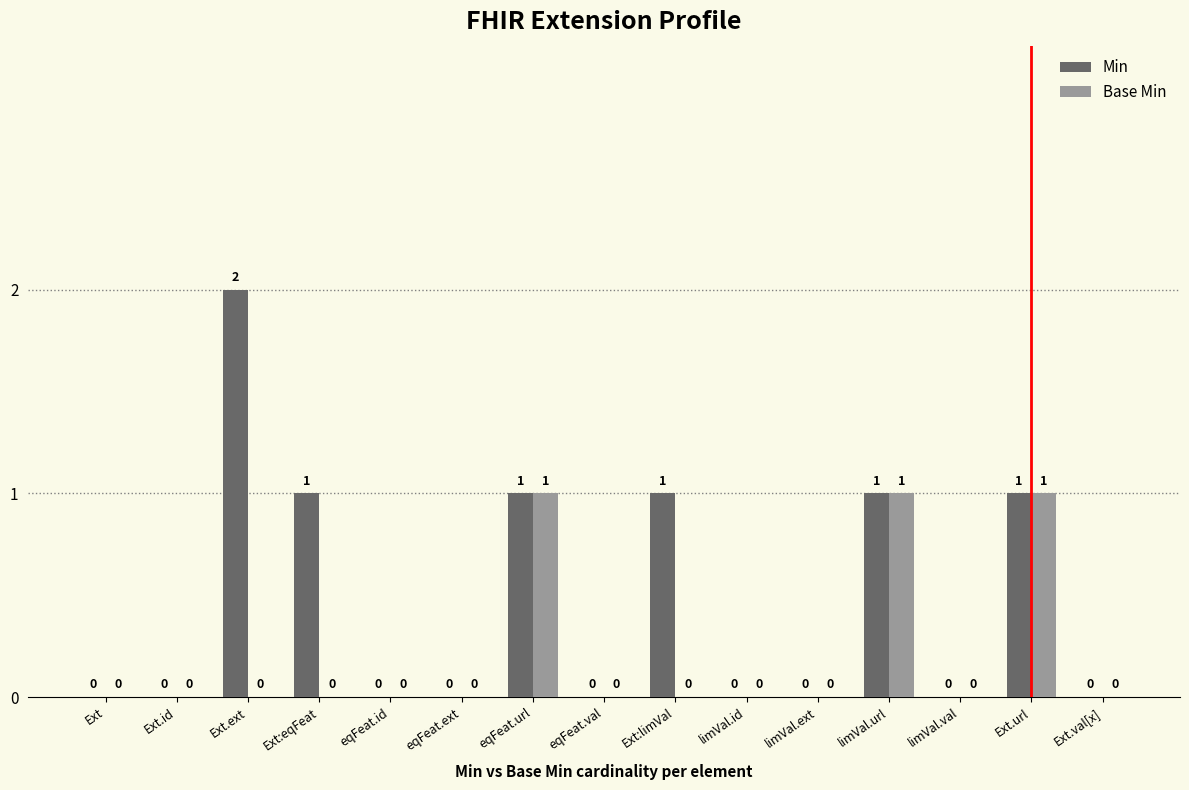

At which category does the chart reach its peak across all series?

Ext.ext